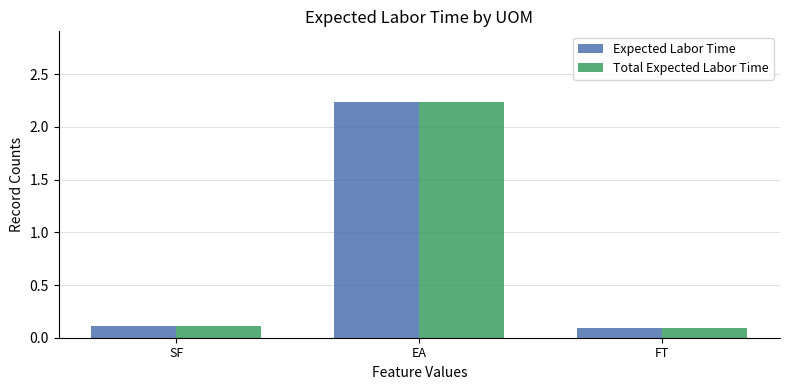

What is the average value of the Expected Labor Time series?

0.8